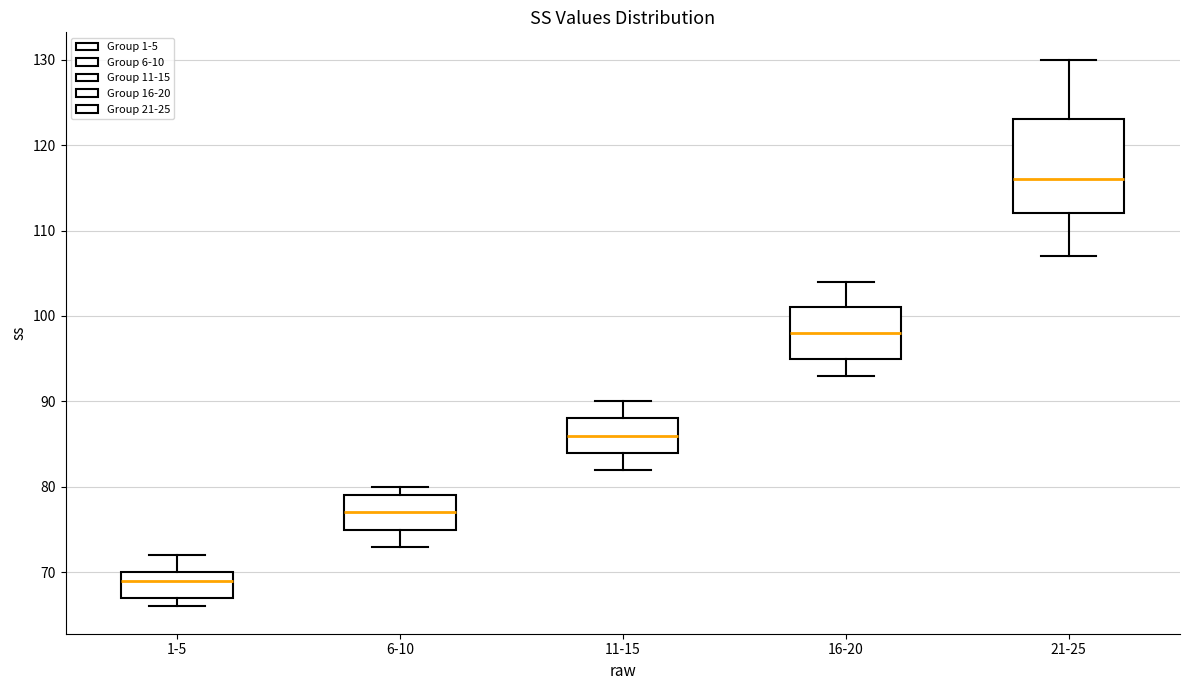

Which box's median line is the lowest?

1-5